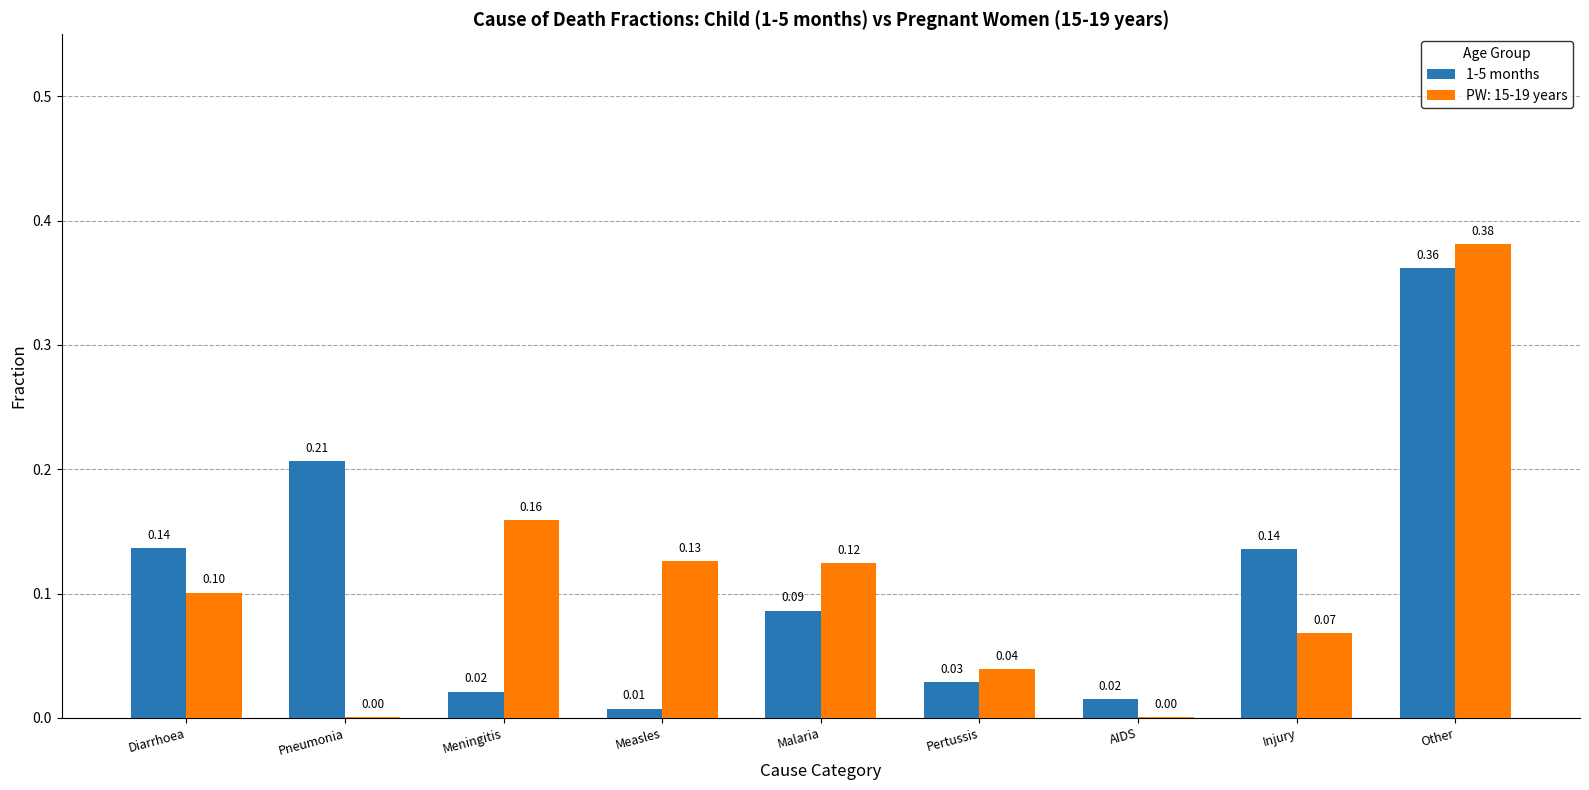

At which category does the chart reach its peak across all series?

Other